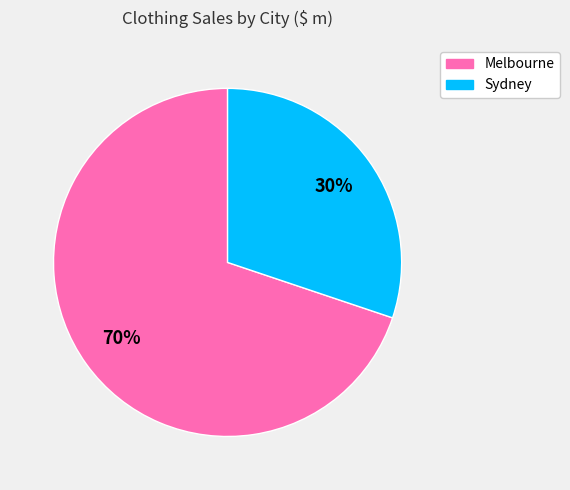

To the nearest percent, what is the difference between the largest and smallest slice percentages?

40%